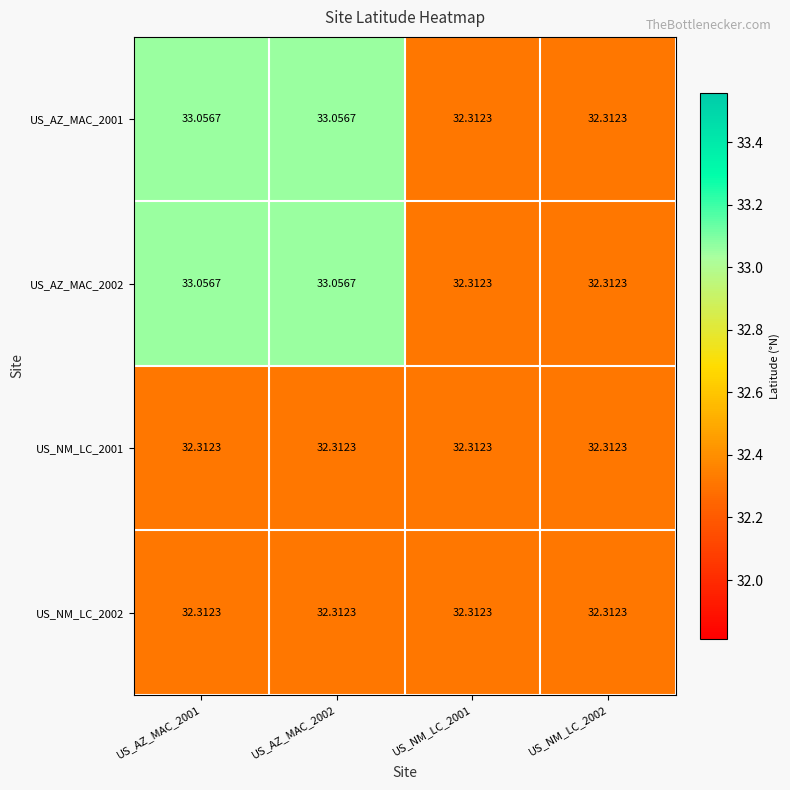

Which has a higher value, US_NM_LC_2002 or US_AZ_MAC_2002?

US_AZ_MAC_2002